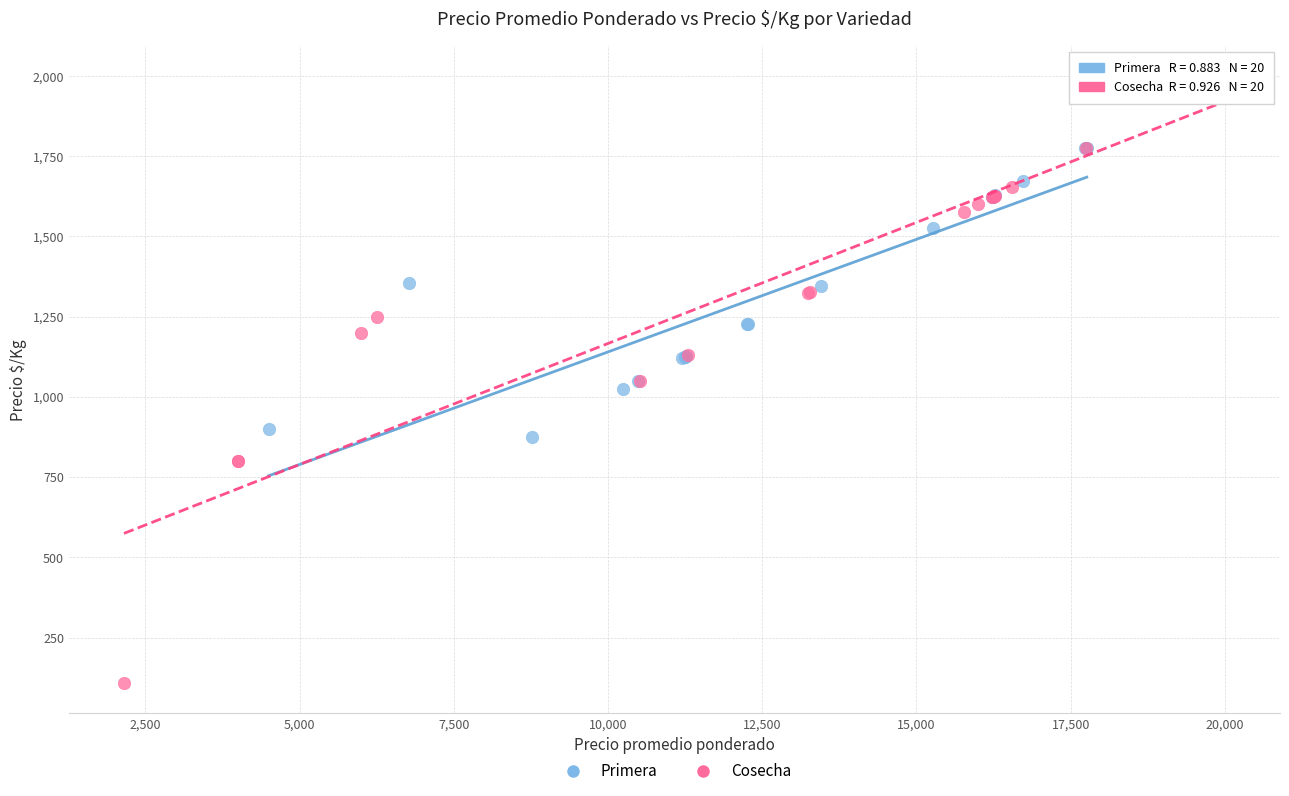

Which series contains the lowest Y value?

Cosecha